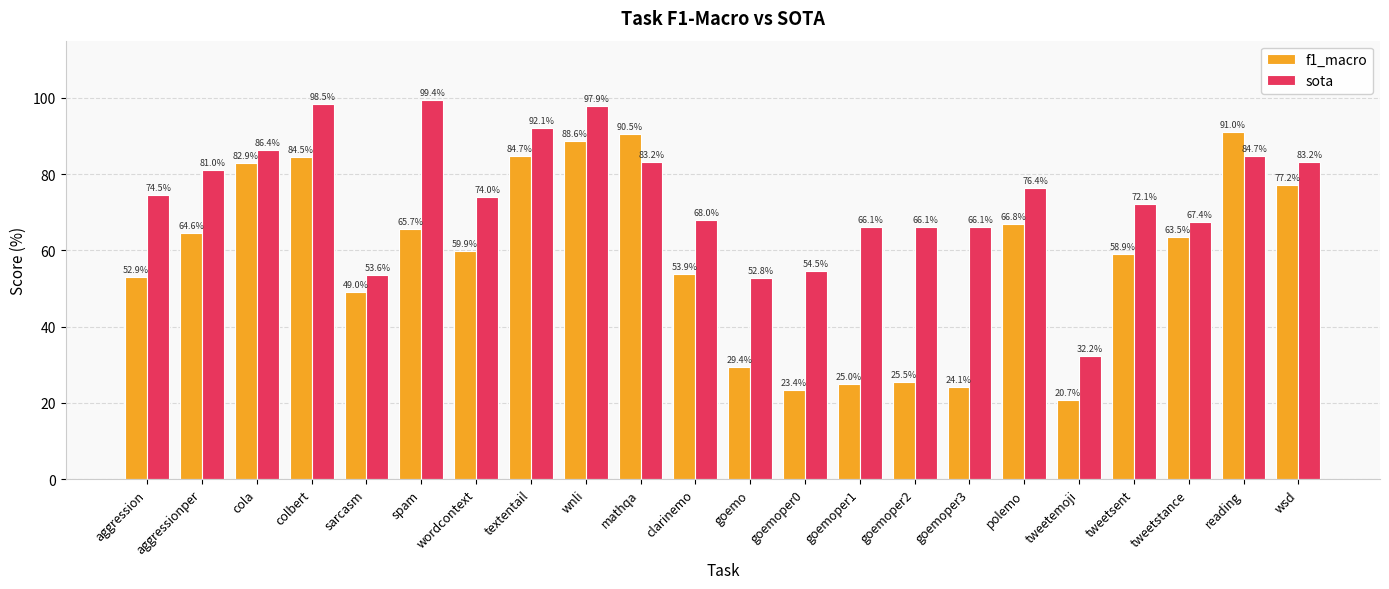

What is the label of the 21st bar from the right?

aggressionper